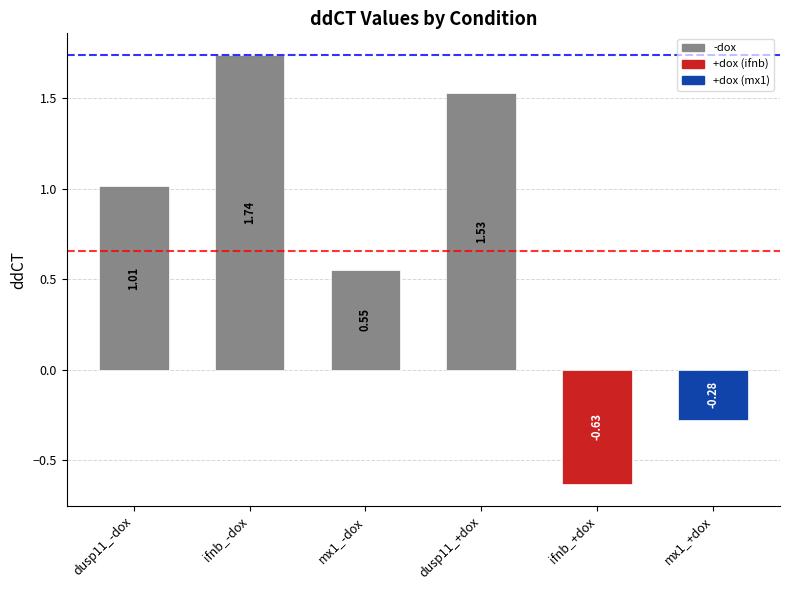

List the labels in order of value, smallest first.

ifnb_+dox, mx1_+dox, mx1_-dox, dusp11_-dox, dusp11_+dox, ifnb_-dox